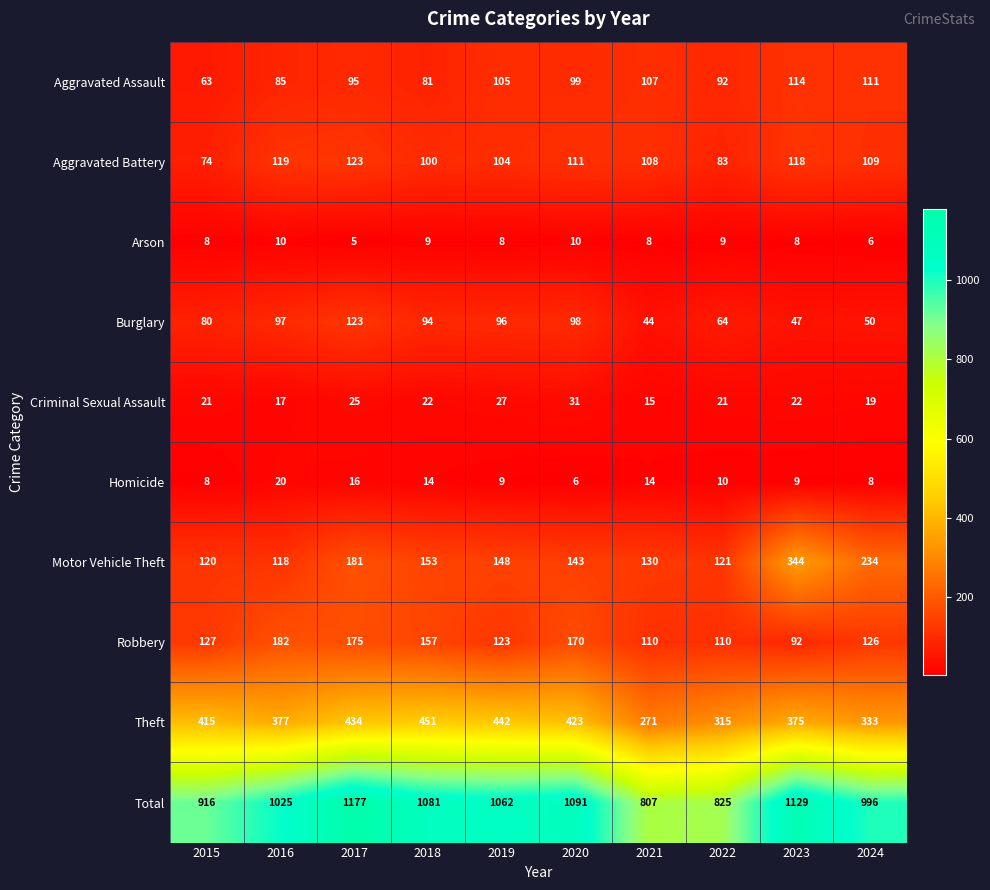

Which label corresponds to the largest value in the chart?

2017